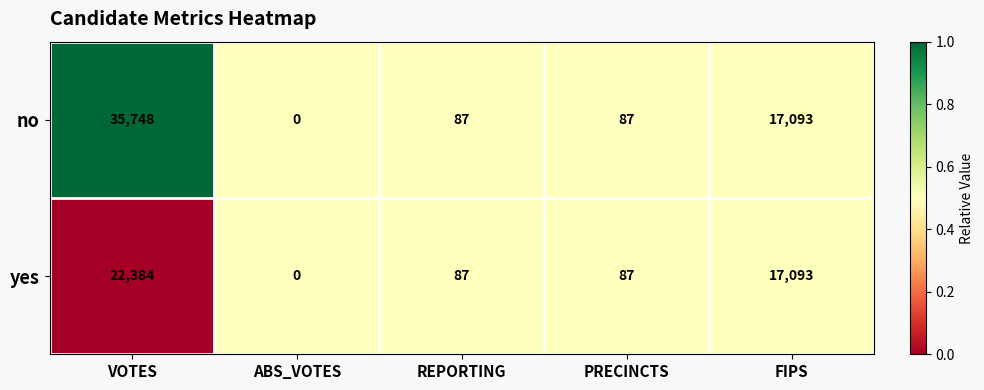

Is it true that yes equals 155 at REPORTING?

False